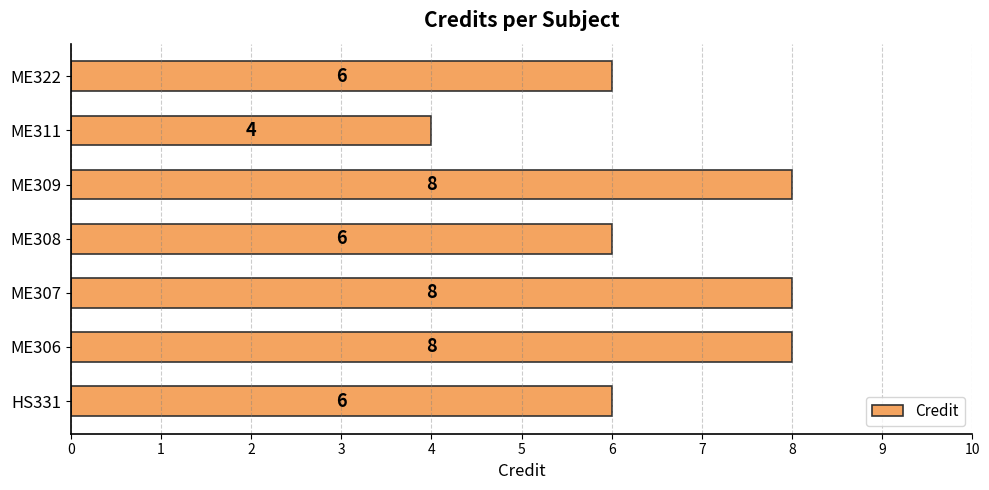

What value does the data have at ME322?

6